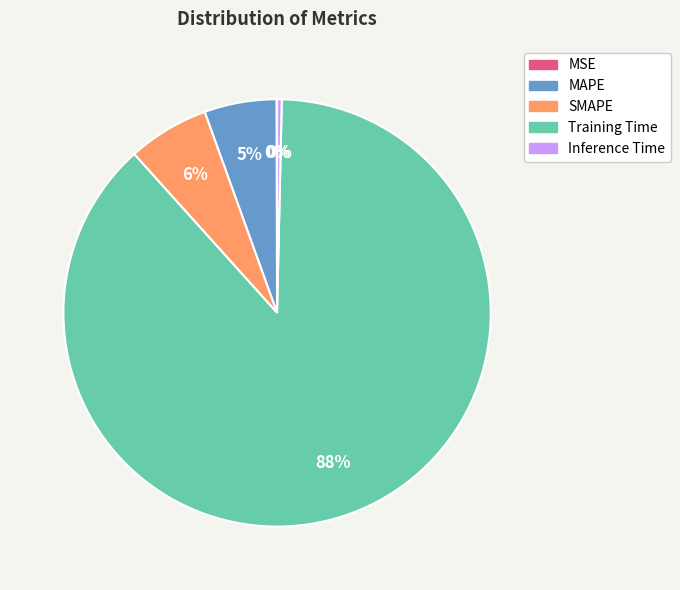

Is Training Time the majority of the pie?

Yes